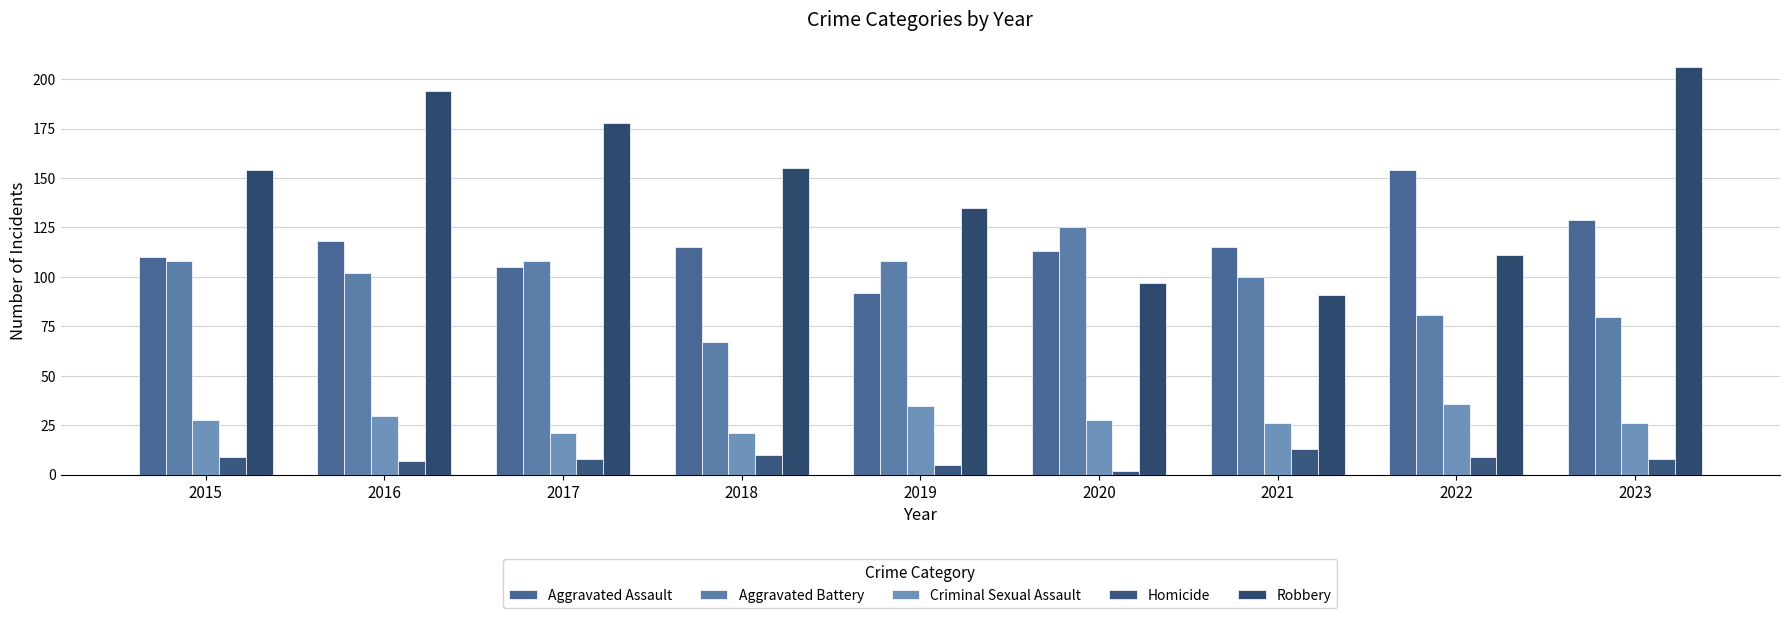

What is the difference between the highest and lowest values at 2021?

102